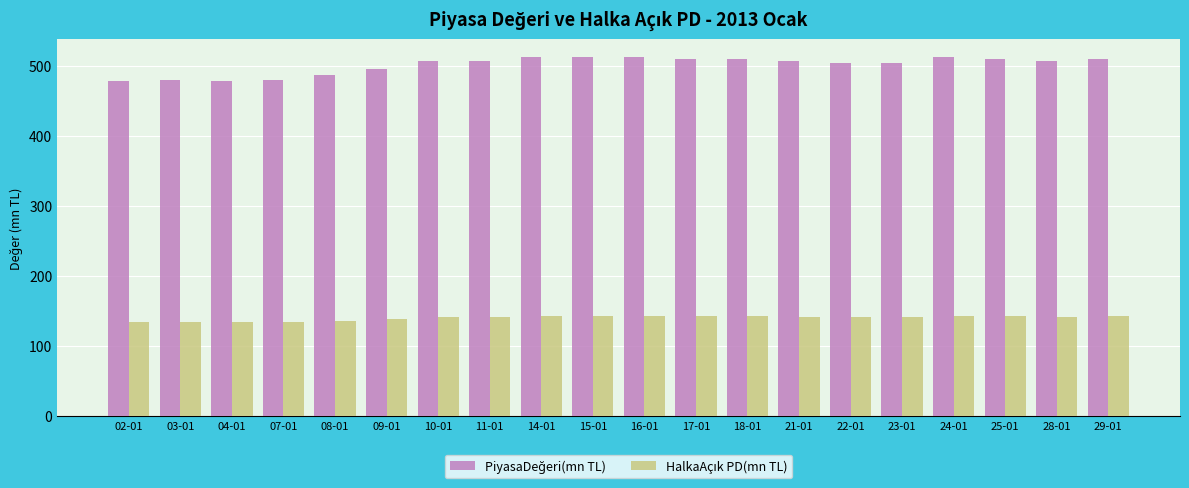

What is the minimum value shown in the chart?

134